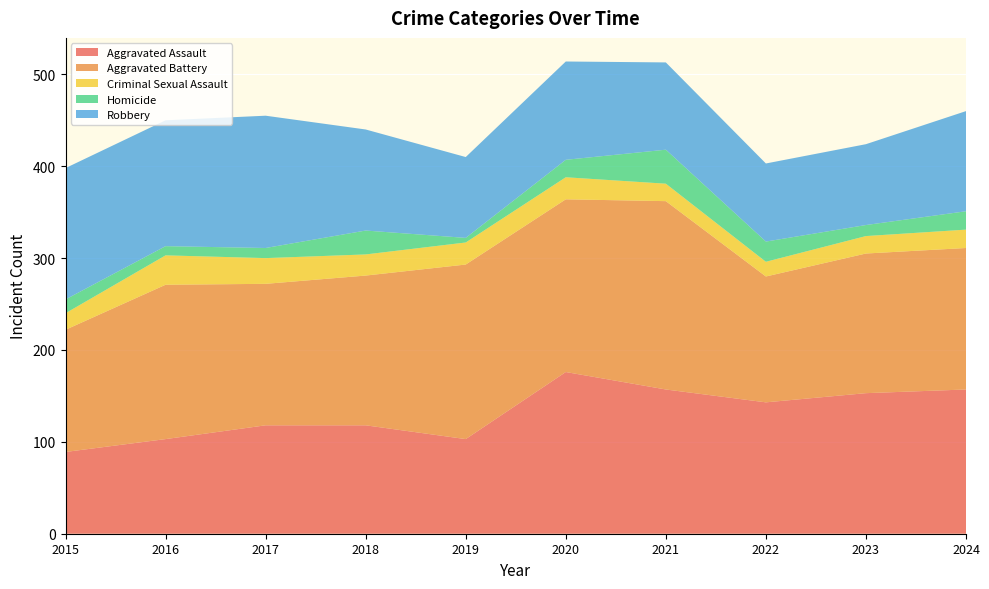

Reading left to right, transcribe all the data shown in this chart.

Aggravated Assault: 2015=89	2016=103	2017=118	2018=118	2019=103	2020=176	2021=157	2022=143	2023=153	2024=157
Aggravated Battery: 2015=133	2016=168	2017=154	2018=163	2019=190	2020=188	2021=205	2022=137	2023=152	2024=154
Criminal Sexual Assault: 2015=18	2016=32	2017=28	2018=23	2019=24	2020=24	2021=19	2022=16	2023=19	2024=20
Homicide: 2015=15	2016=10	2017=11	2018=26	2019=5	2020=19	2021=37	2022=22	2023=12	2024=20
Robbery: 2015=143	2016=137	2017=144	2018=110	2019=88	2020=107	2021=95	2022=85	2023=88	2024=109